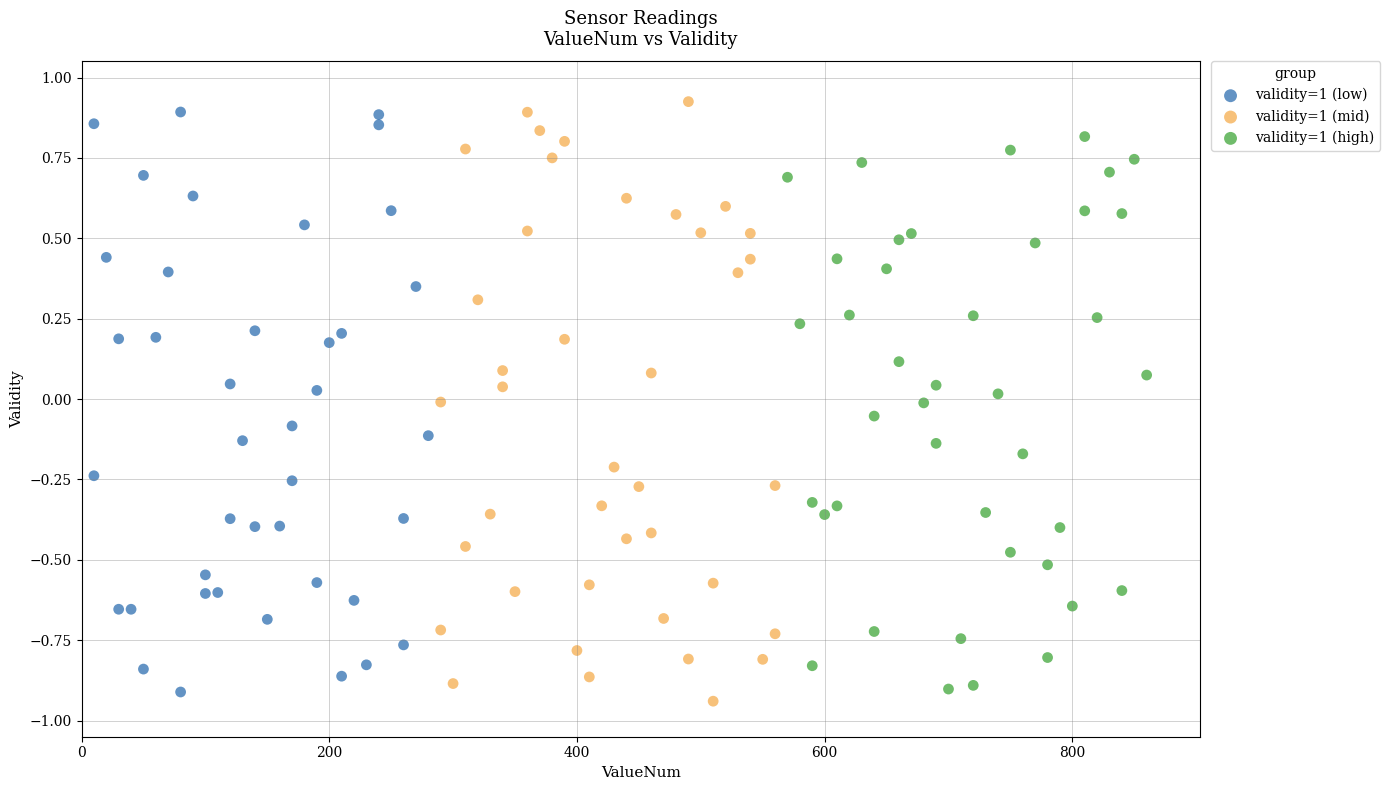

What are all the series names shown in the legend?

validity=1 (low), validity=1 (mid), validity=1 (high)